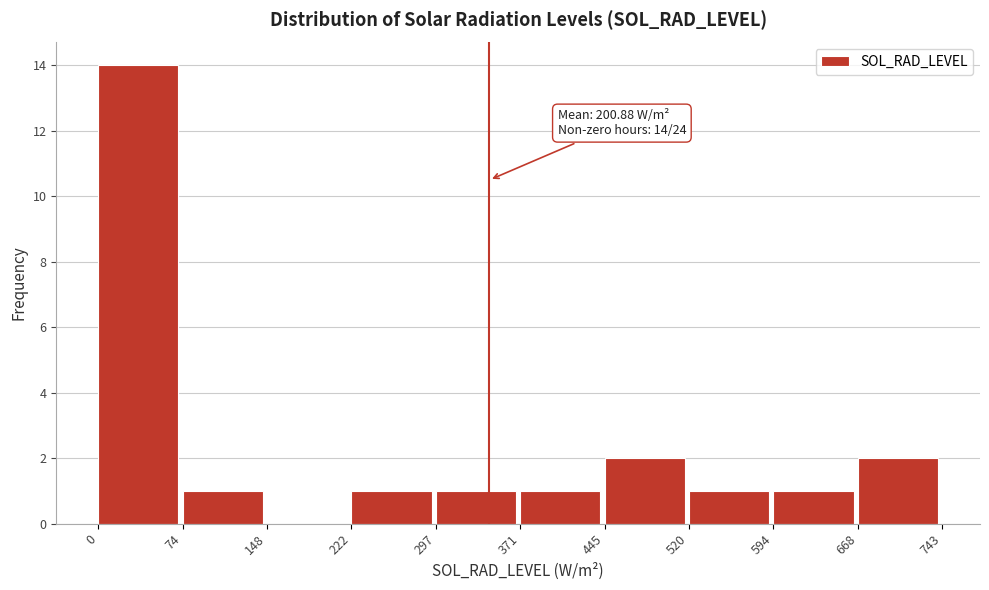

Which range on the x-axis has the tallest bar?

0 to 74